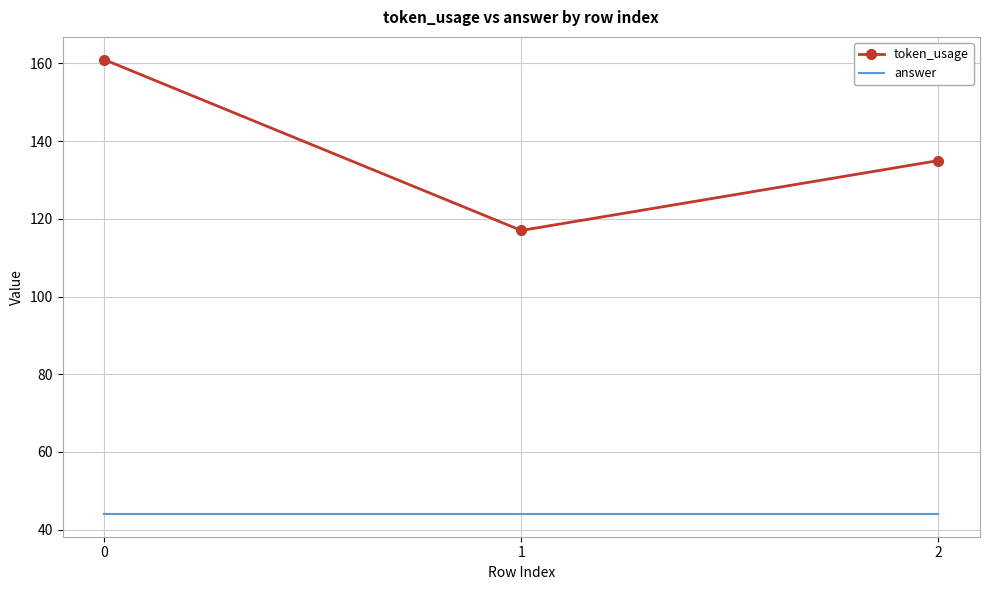

Rank the series by their average value, from highest to lowest.

token_usage, answer